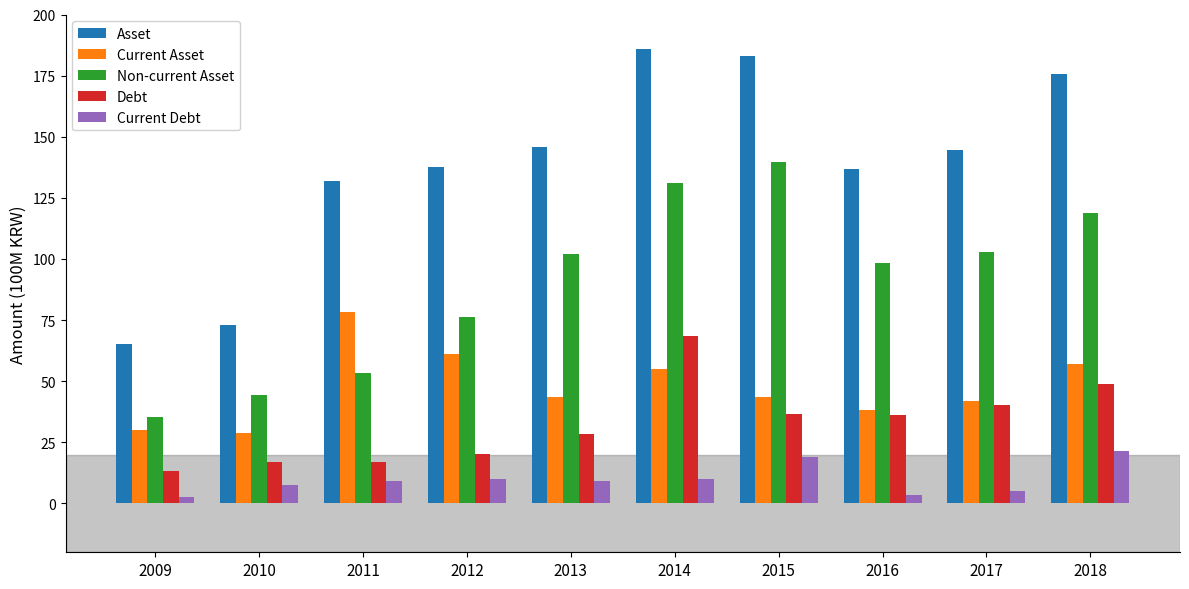

What is the lowest value of the Current Asset series?

28.7